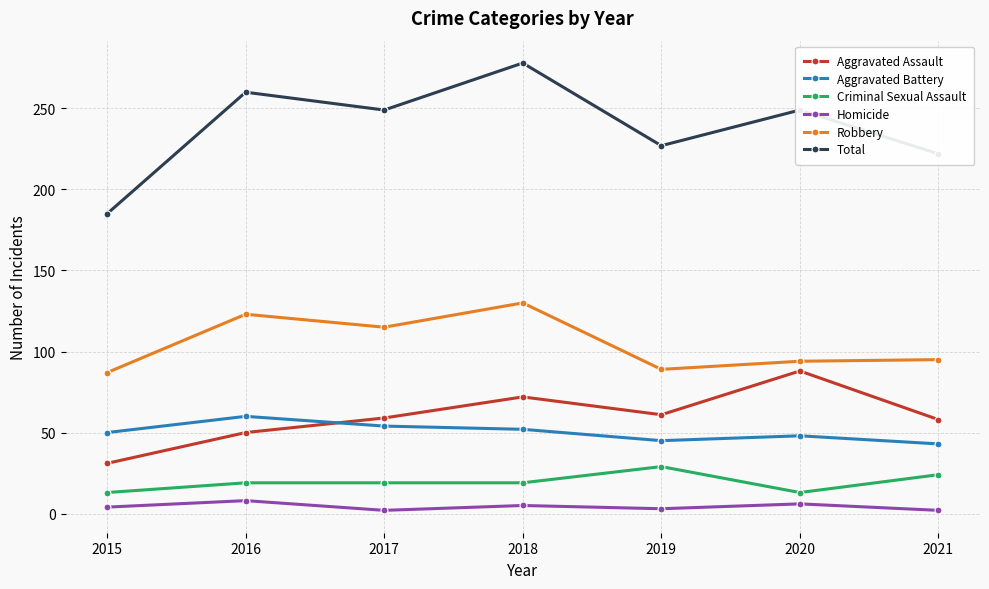

What is the difference between the highest and lowest values at 2015?

181